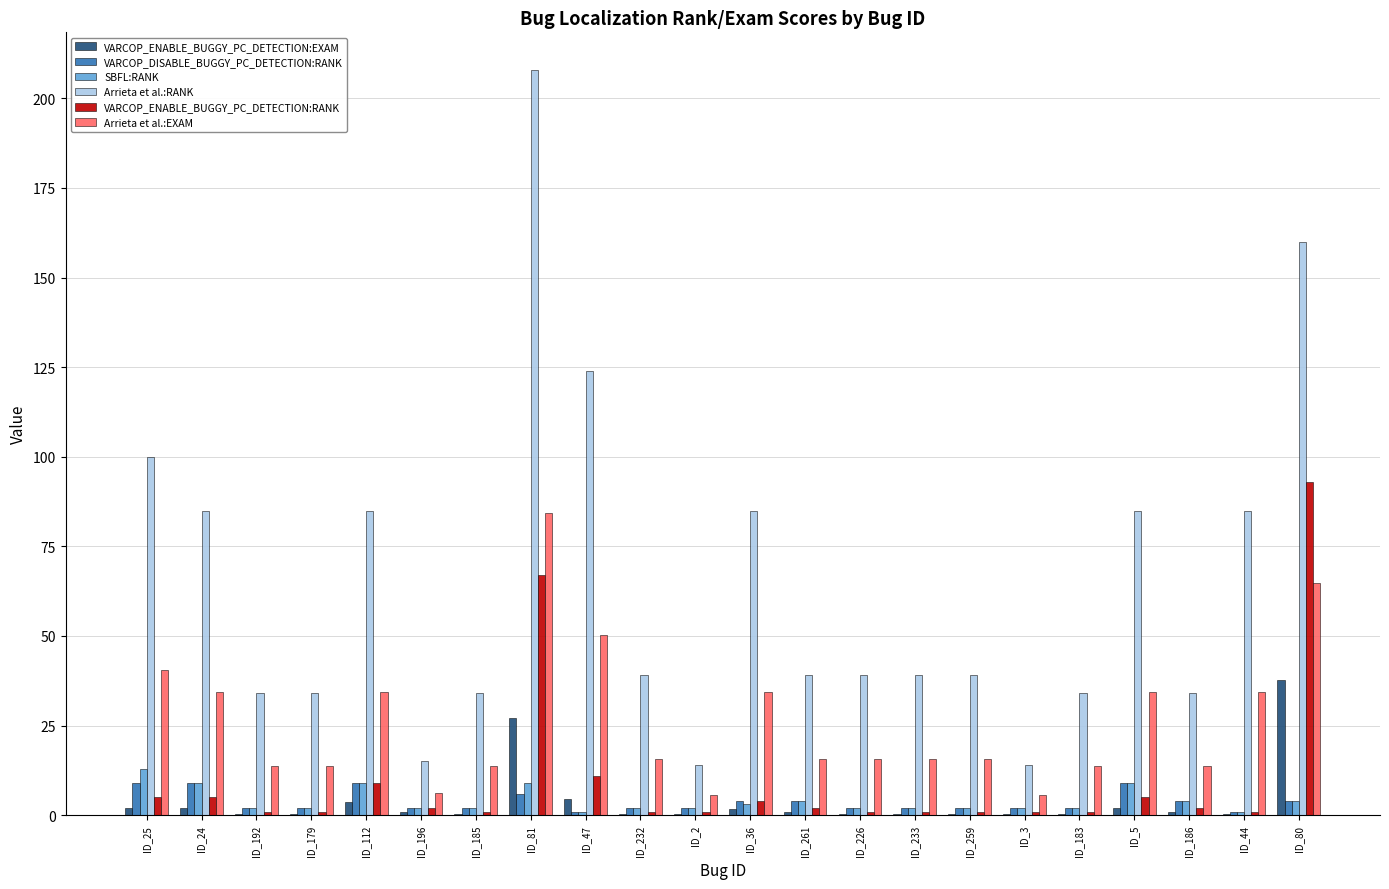

What are all the series names shown in the legend?

VARCOP_ENABLE_BUGGY_PC_DETECTION:EXAM, VARCOP_DISABLE_BUGGY_PC_DETECTION:RANK, SBFL:RANK, Arrieta et al.:RANK, VARCOP_ENABLE_BUGGY_PC_DETECTION:RANK, Arrieta et al.:EXAM